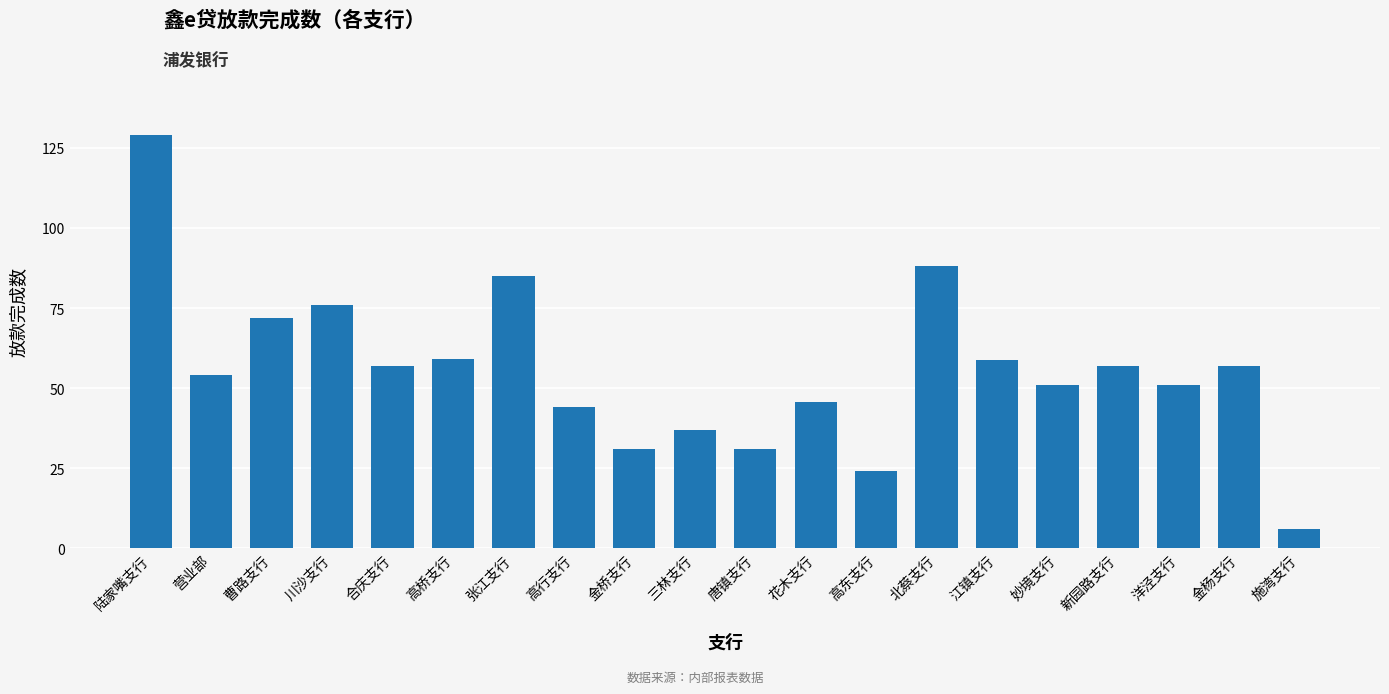

What is the difference between the second highest and second lowest values?

64.0